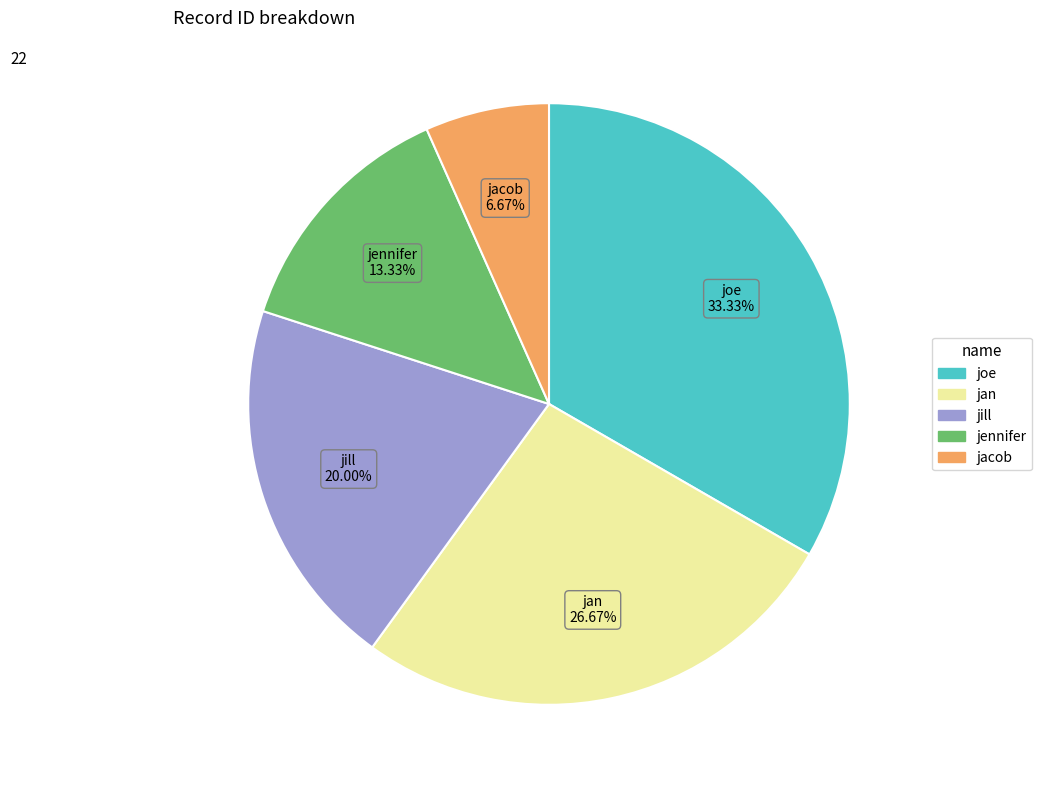

Between jill and jan, which is larger?

jan